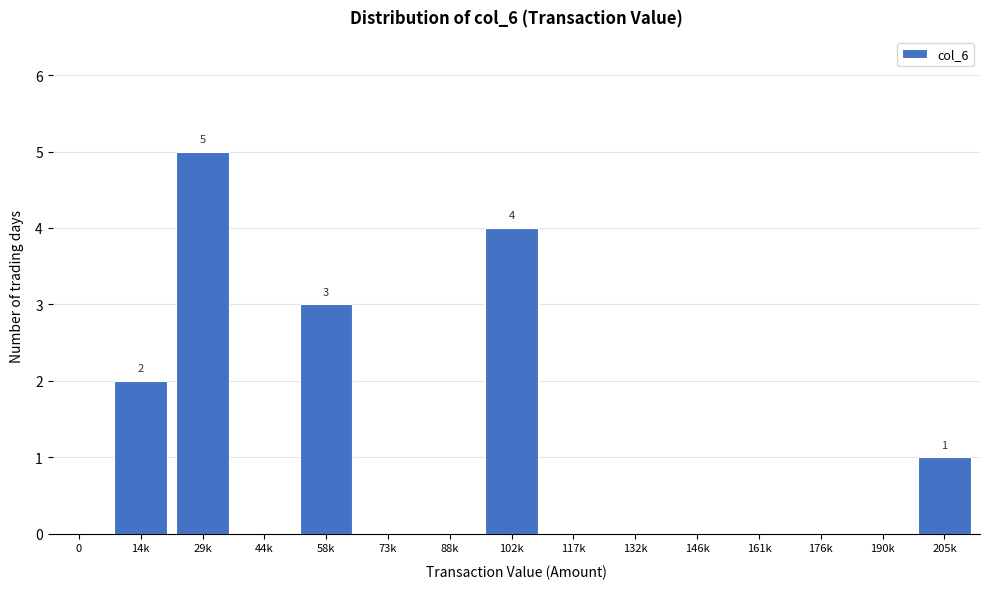

Reading right to left, extract all data points from this chart.

205k=1	190k=0	176k=0	161k=0	146k=0	132k=0	117k=0	102k=4	88k=0	73k=0	58k=3	44k=0	29k=5	14k=2	0=0